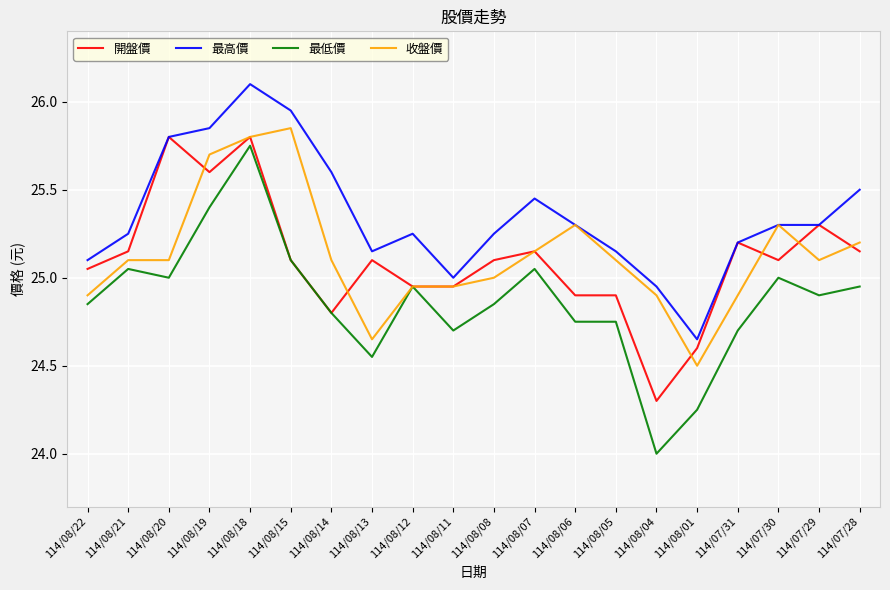

What is the smallest value displayed?

24.0